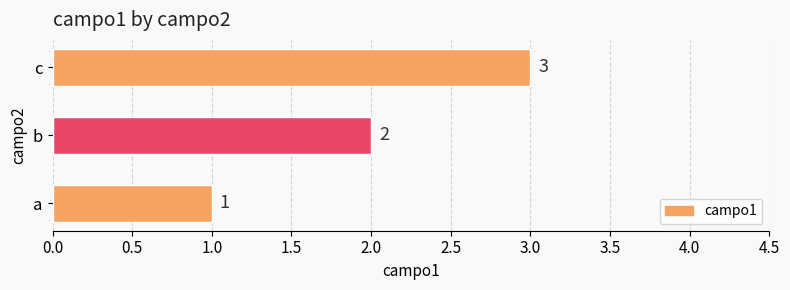

Count the values in the range 1 to 3.

3